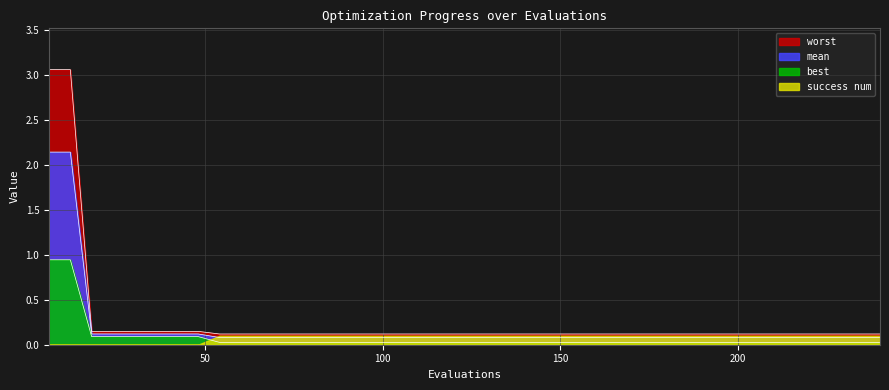

Which category has the lowest value in the best series?

54